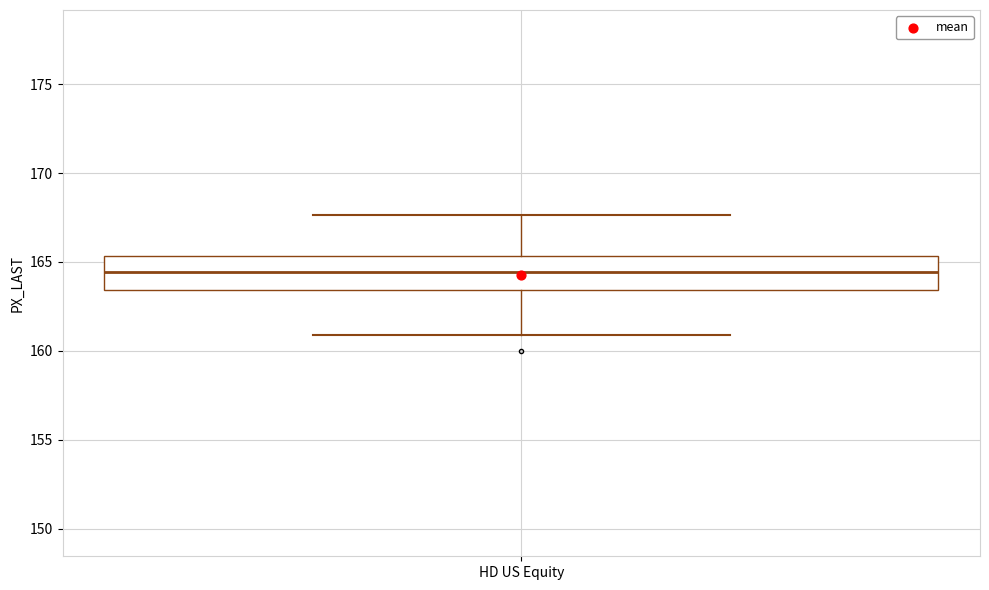

Read this box plot against the y-axis: the position of the median line, the range covered by the box, and the ends of both whiskers. The values are not printed on the chart, so give them approximately, as read against the axis.

median 164.5, box 163.5 to 165.5, whiskers 161.0 to 167.5